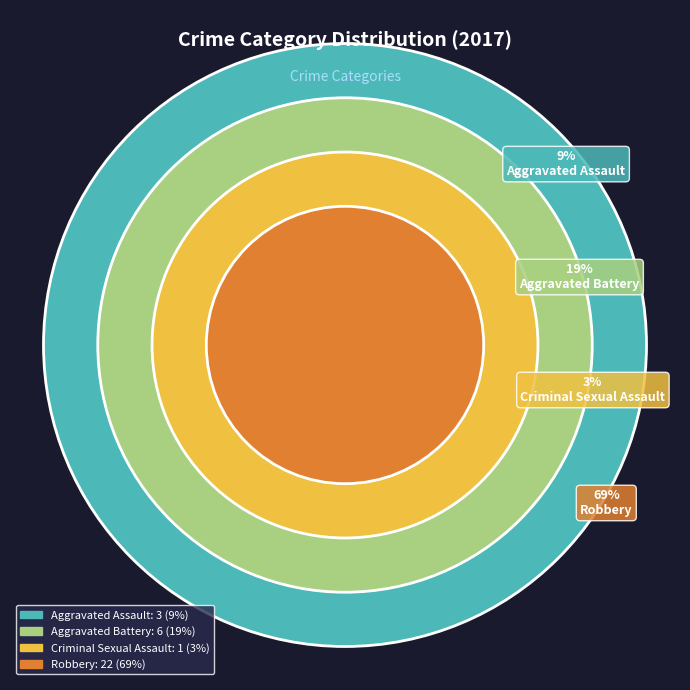

How many slices are in this pie chart?

4